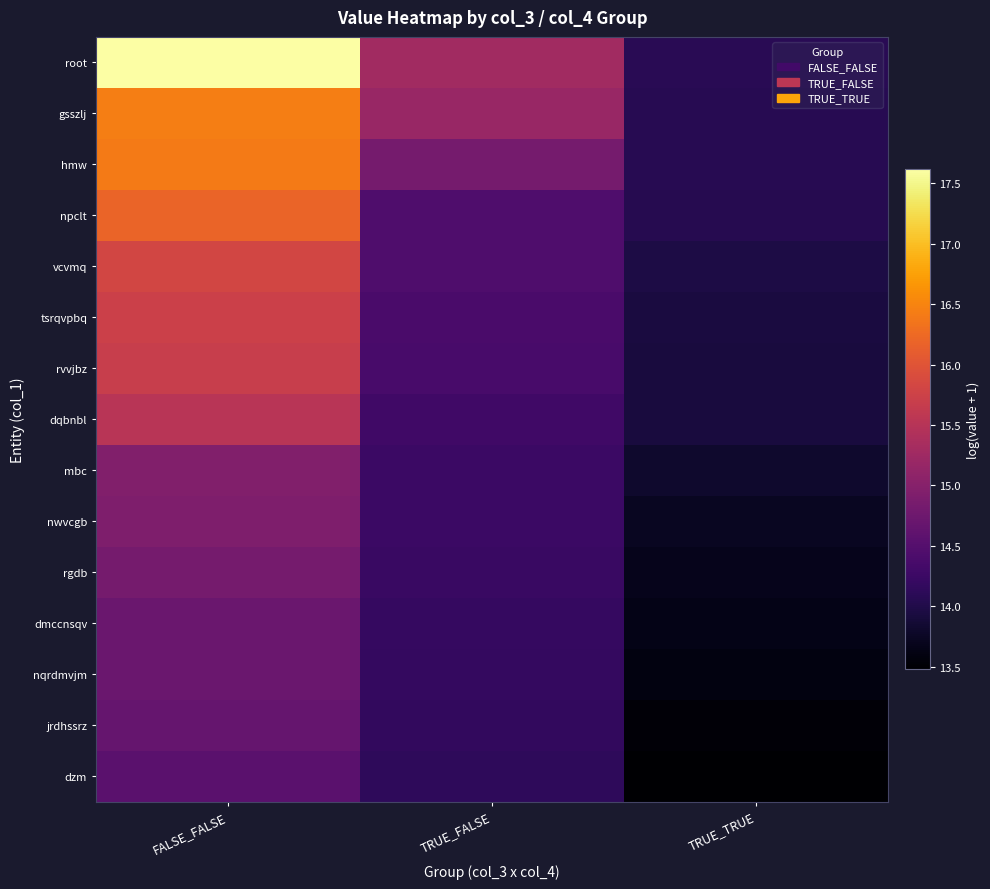

What is the maximum value shown in the chart?

17.6